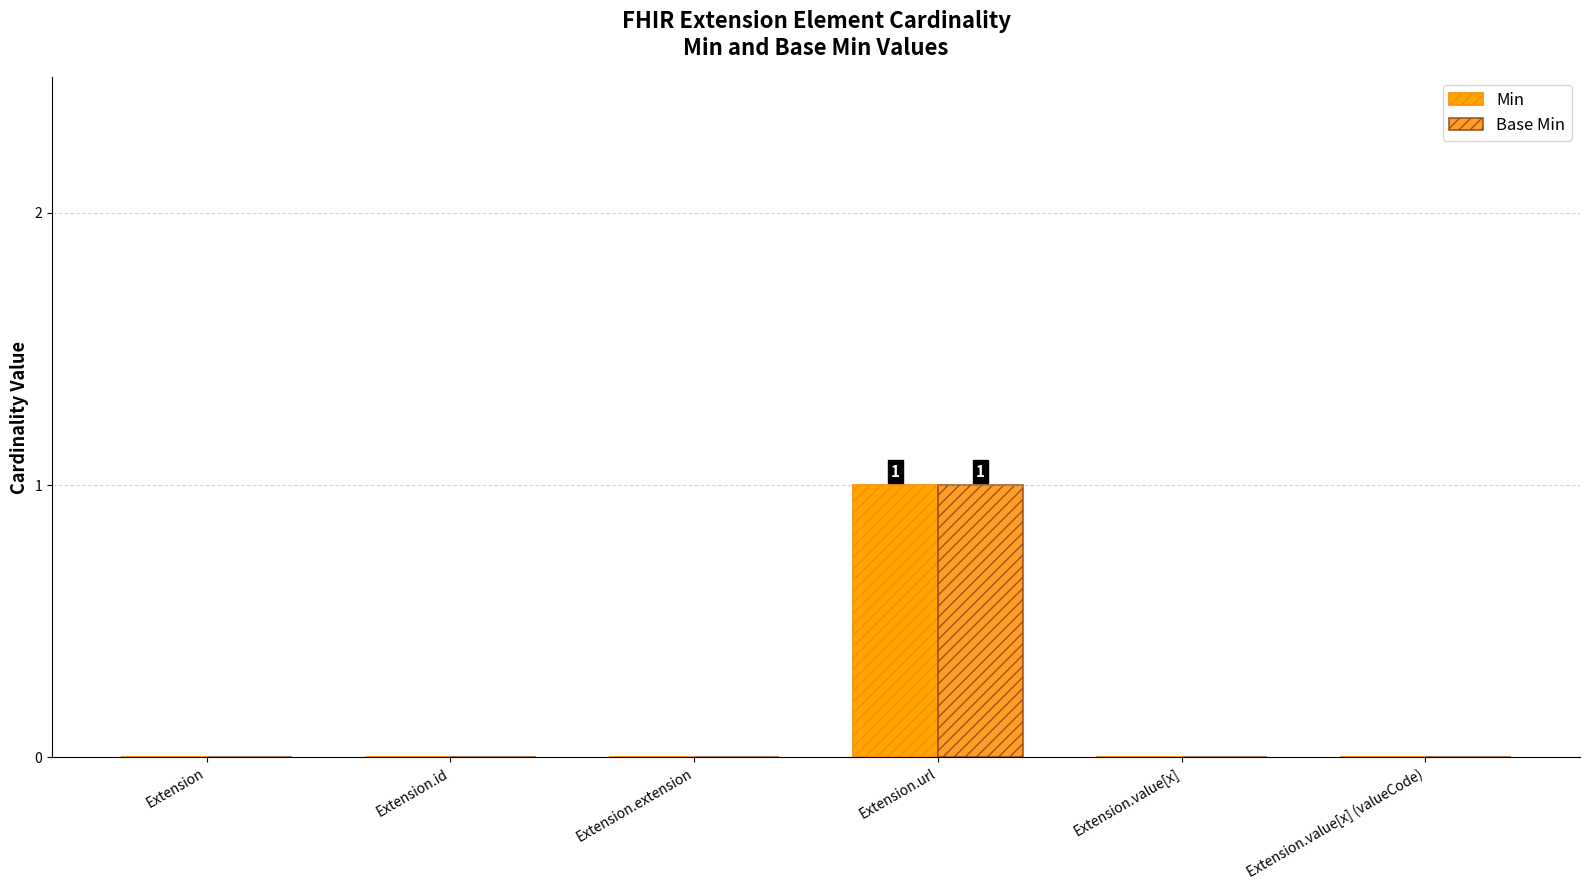

Which category has the lowest value across all series?

Extension